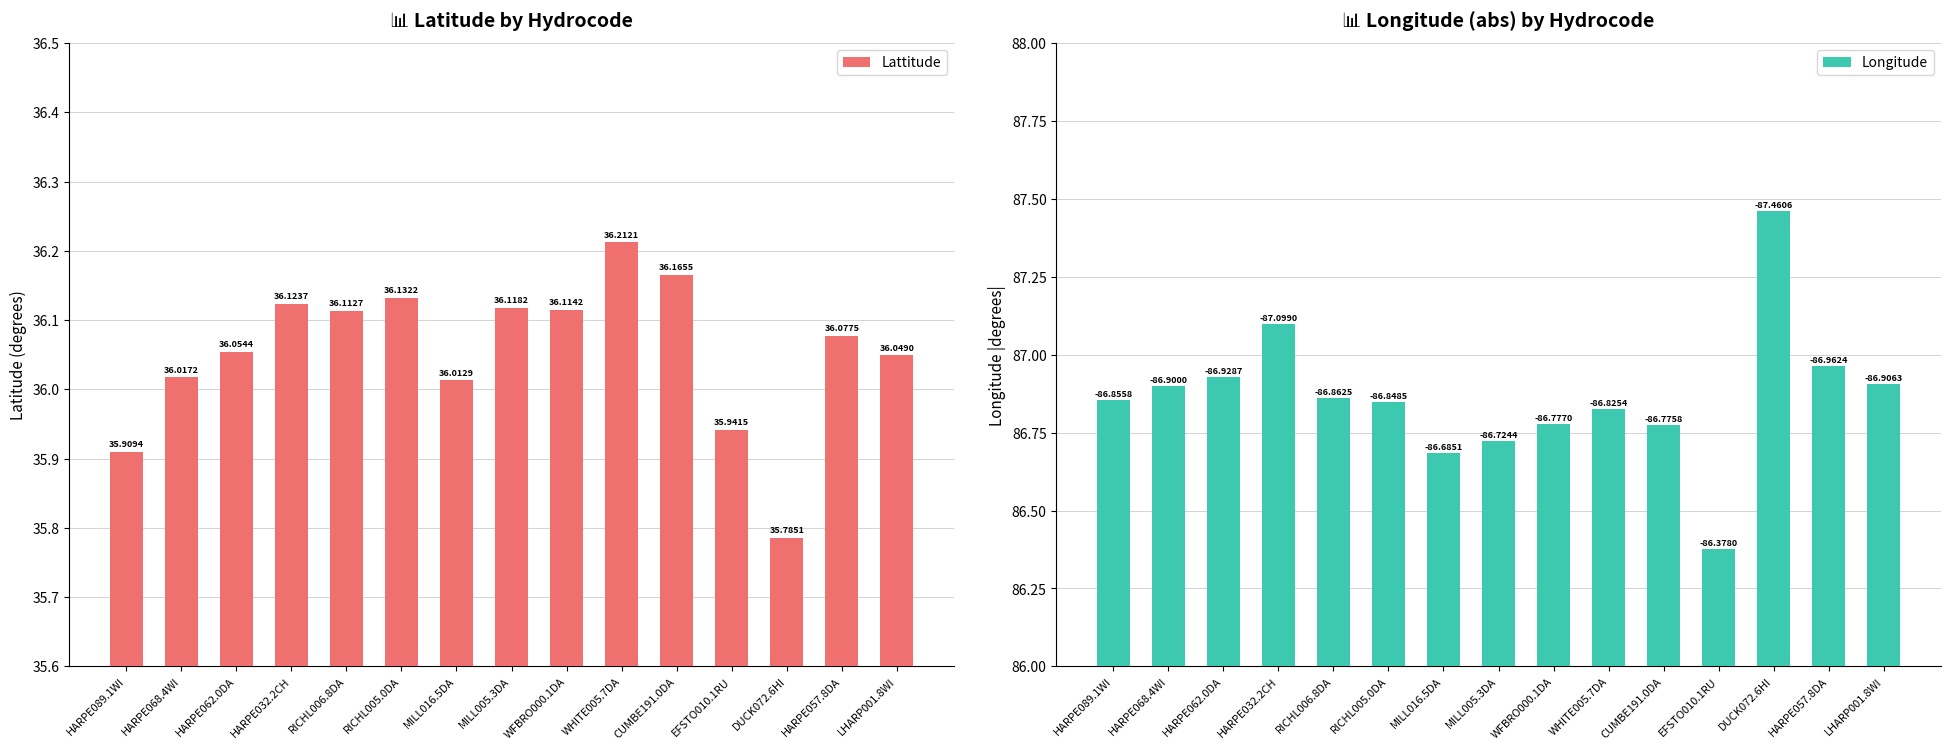

At how many categories does at least one series exceed 37?

15